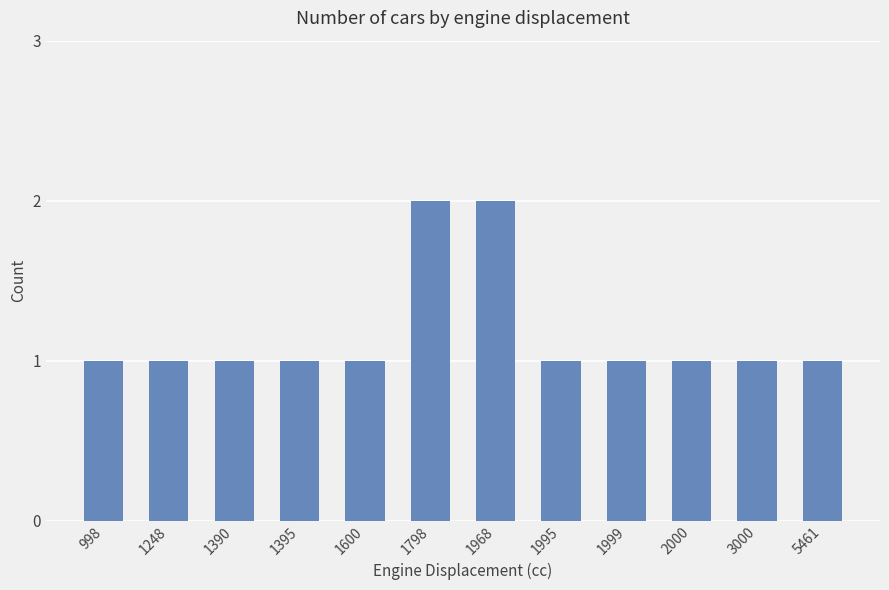

Between 1798 and 1395, which is larger?

1798